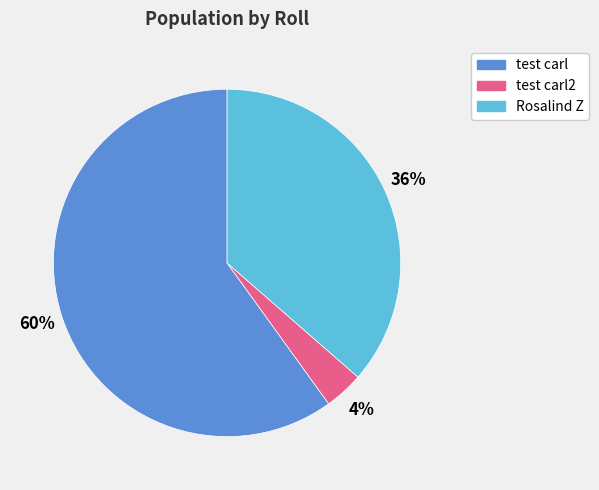

Is there a majority slice in this chart?

Yes